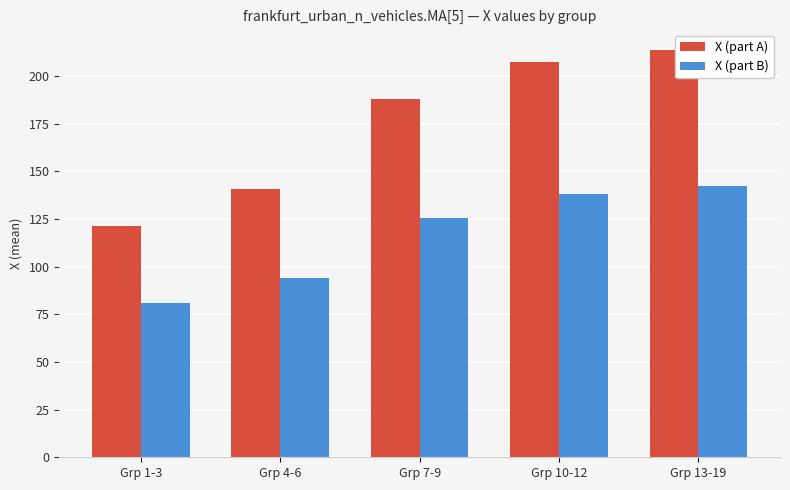

How many bars are there in each group?

2